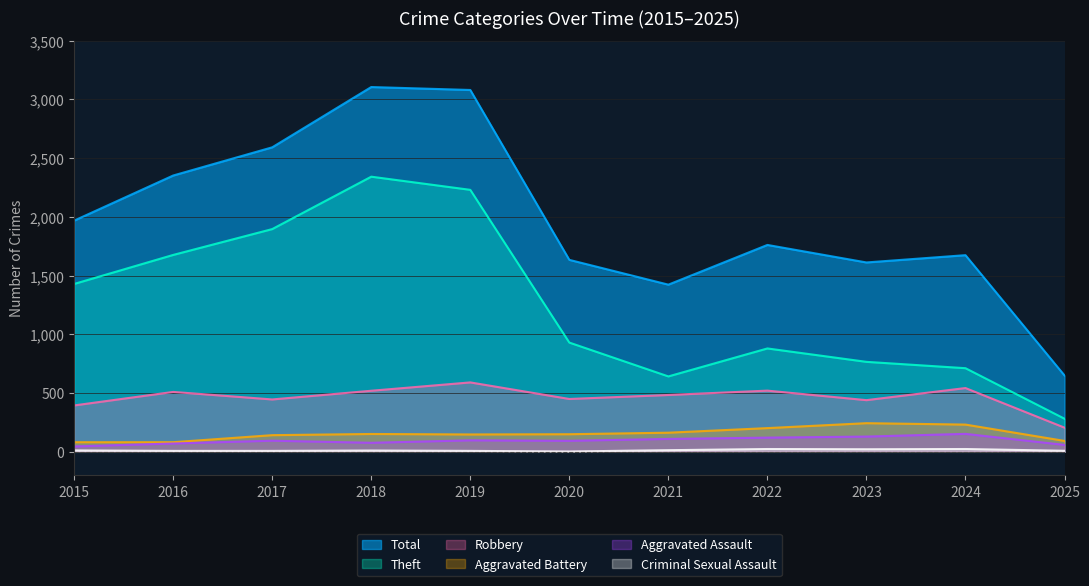

What is the difference between the Theft values at 2022 and 2018?

1462